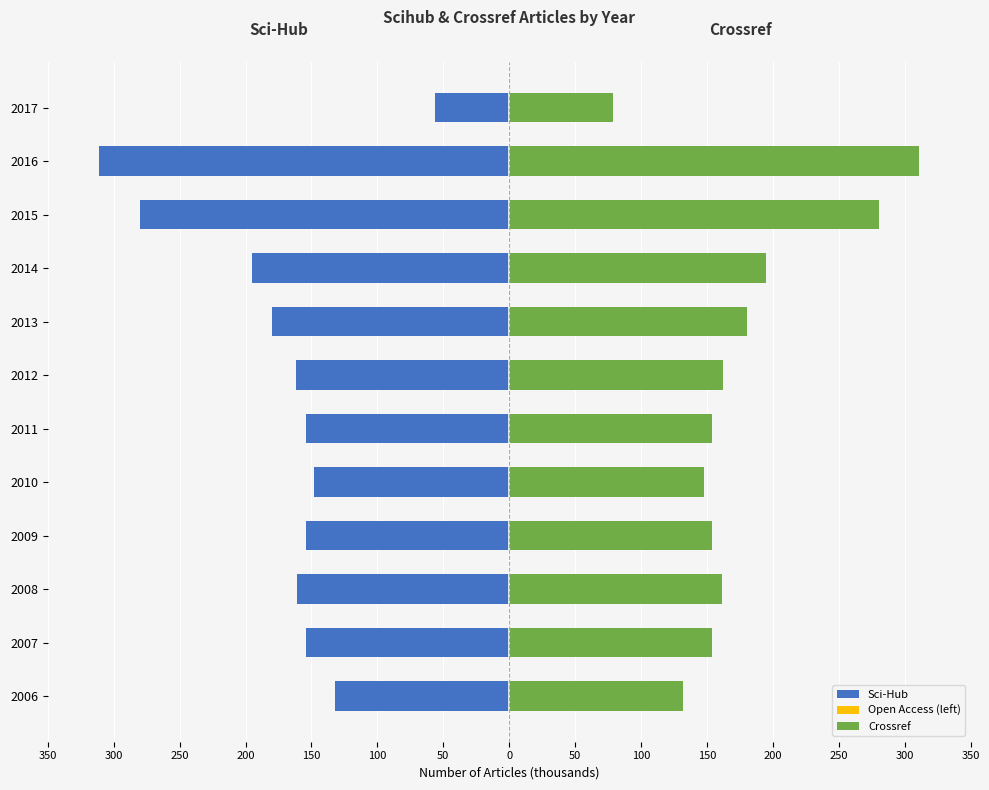

Reading right to left, extract all data points from this chart.

Sci-Hub: -56.0	-311.0	-280.0	-195.0	-180.0	-162.0	-154.0	-148.0	-154.0	-161.0	-154.0	-132.0
Open Access (left): 0.6	0.6	0.6	0.6	0.6	0.6	0.6	0.6	0.6	0.6	0.6	0.6
Crossref: 79.0	311.0	280.0	195.0	180.0	162.0	154.0	148.0	154.0	161.0	154.0	132.0